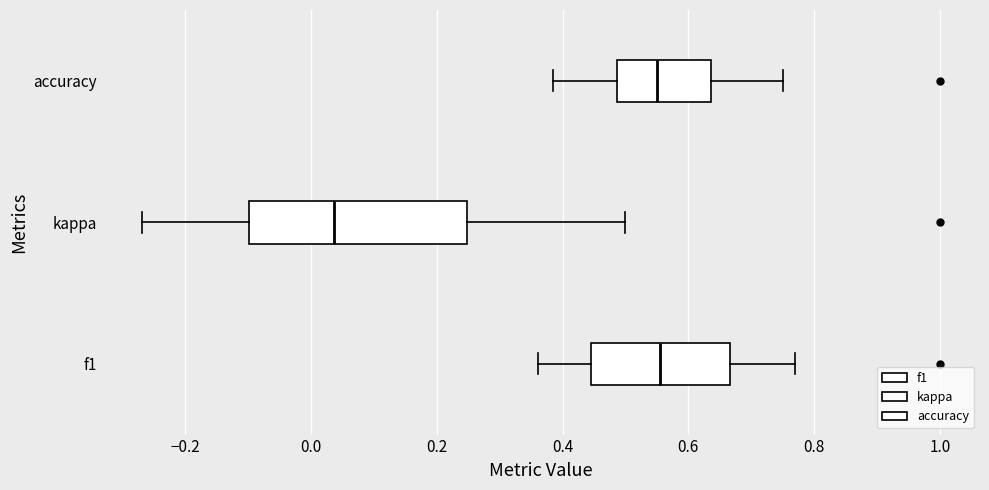

Which box's median line is the furthest to the left?

kappa